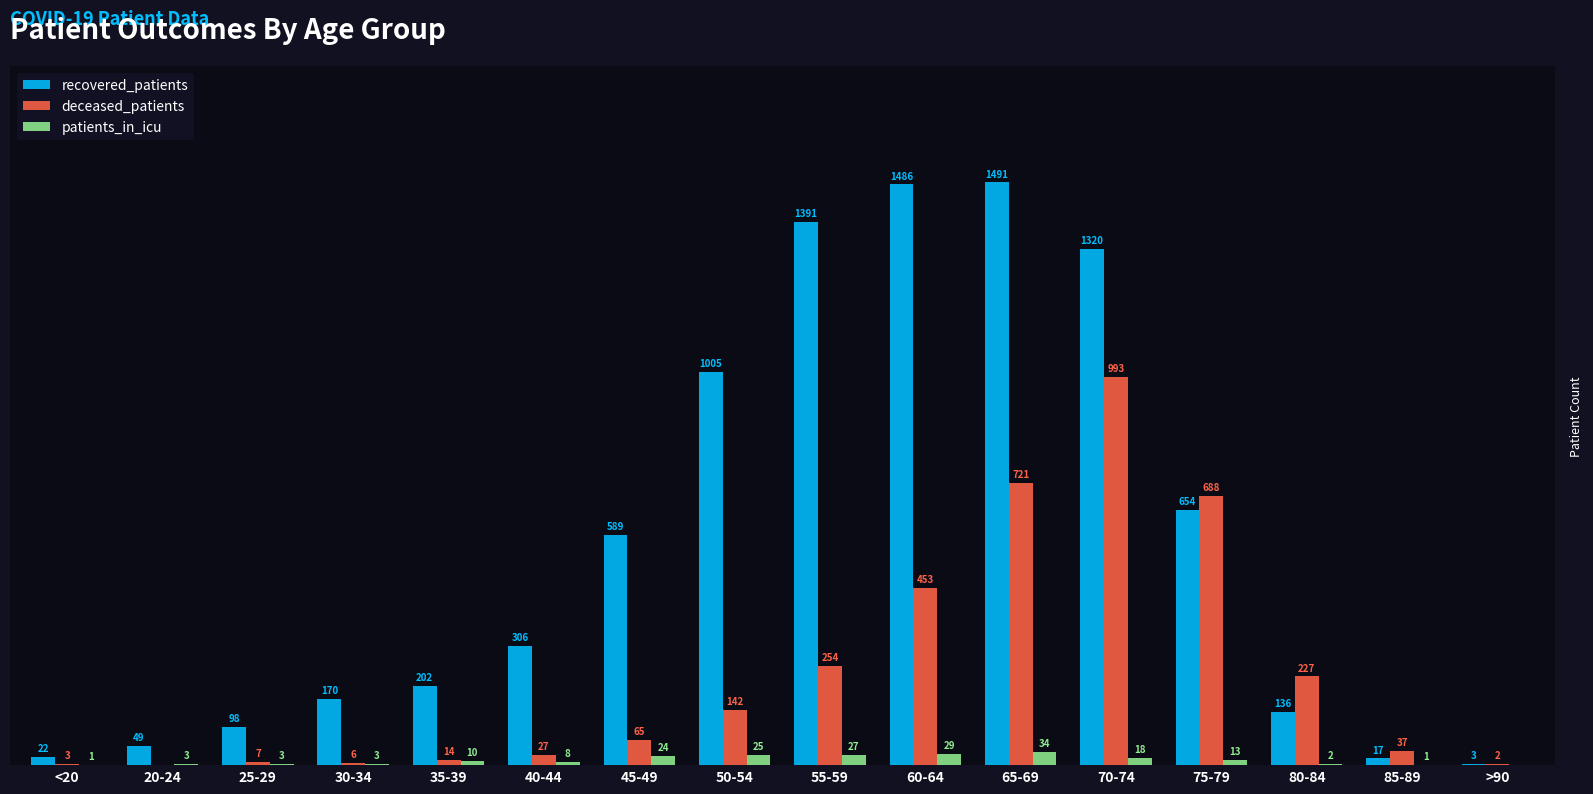

Which series has the largest total across all categories?

recovered_patients